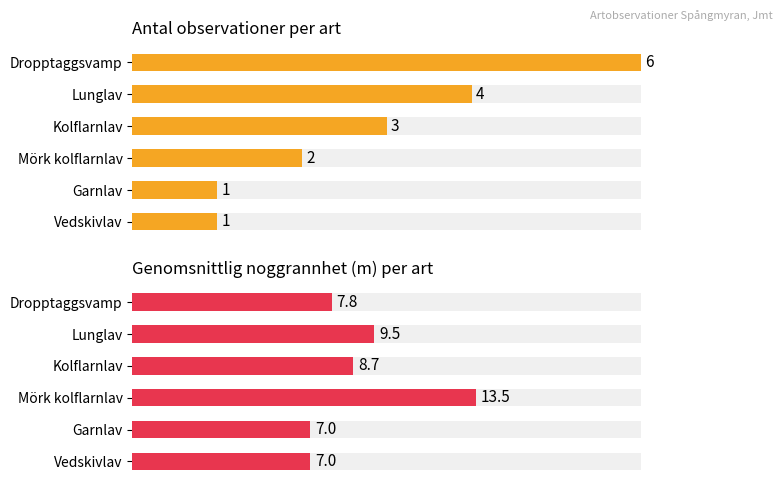

Count the number of categories in the chart.

6